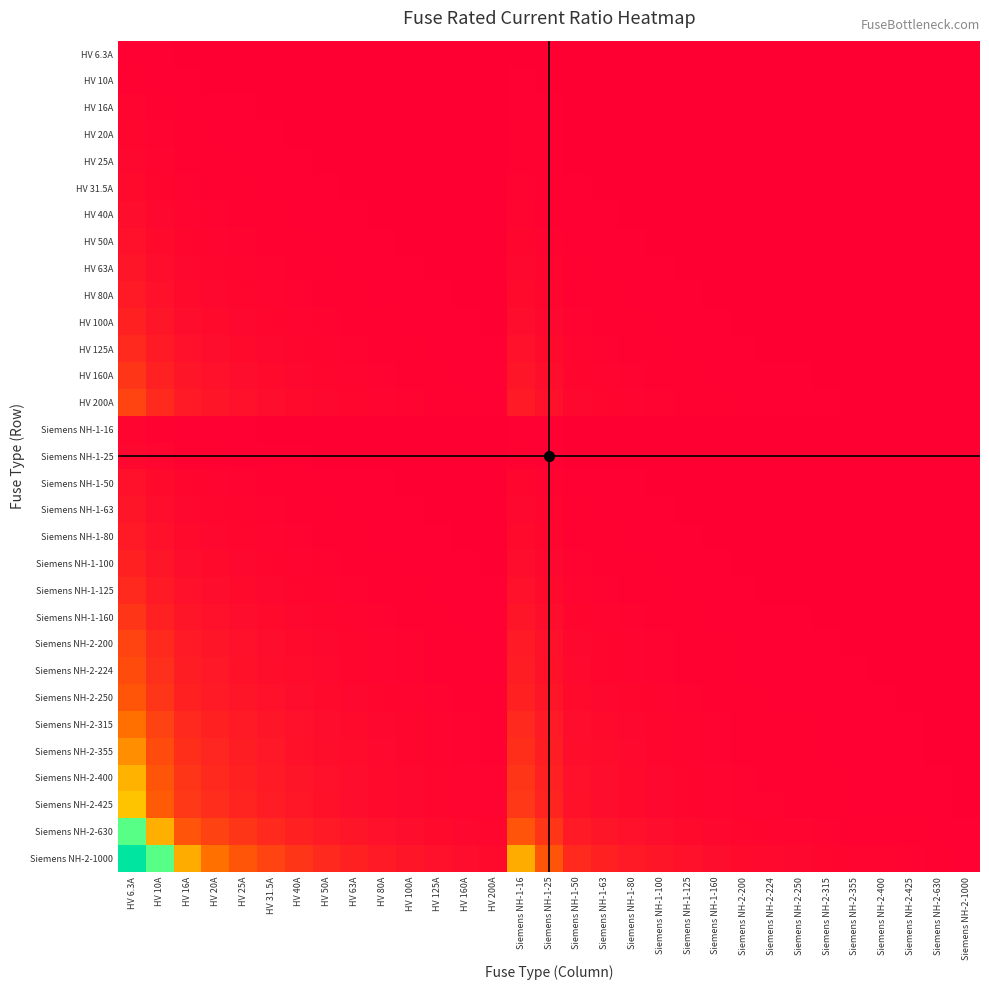

Which category has the lowest value across all series?

Siemens NH-2-1000